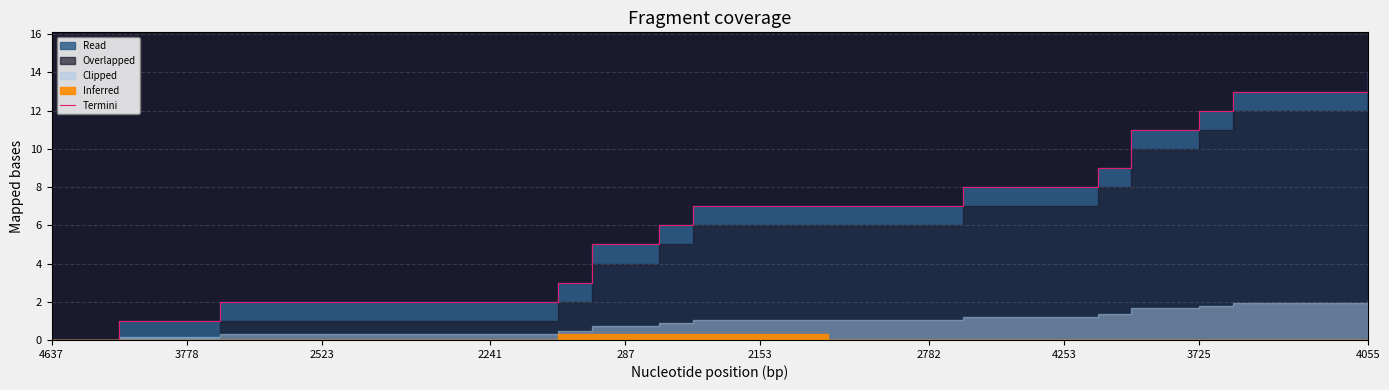

Count the number of categories in the chart.

40